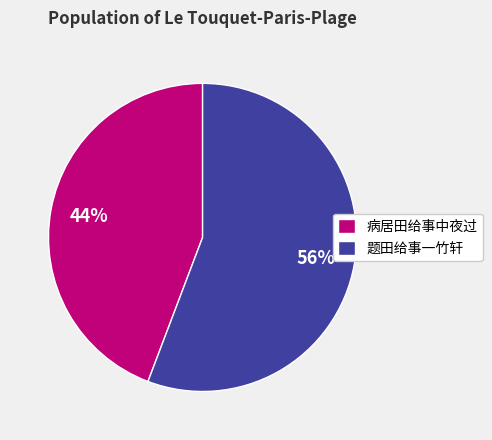

Between 题田给事一竹轩 and 病居田给事中夜过, which is larger?

题田给事一竹轩